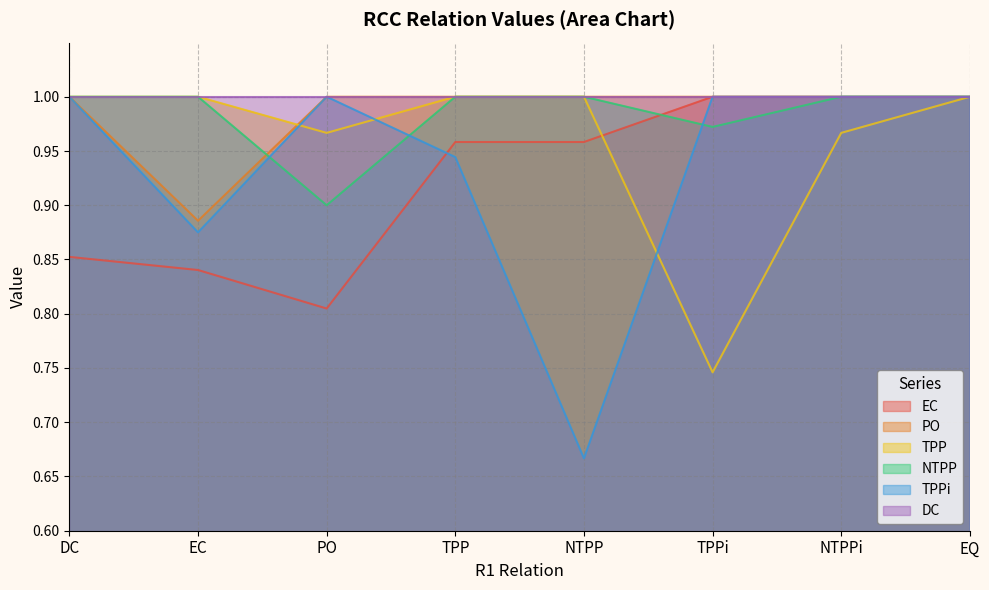

What is the label of the 5th point from the left?

NTPP